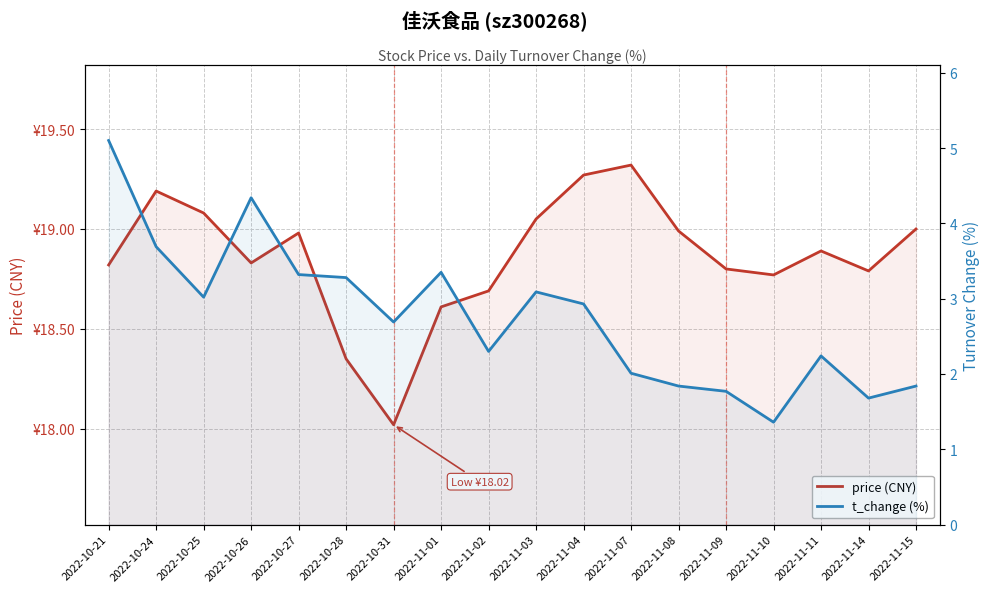

At which label does t_change (%) reach its peak?

2022-10-21